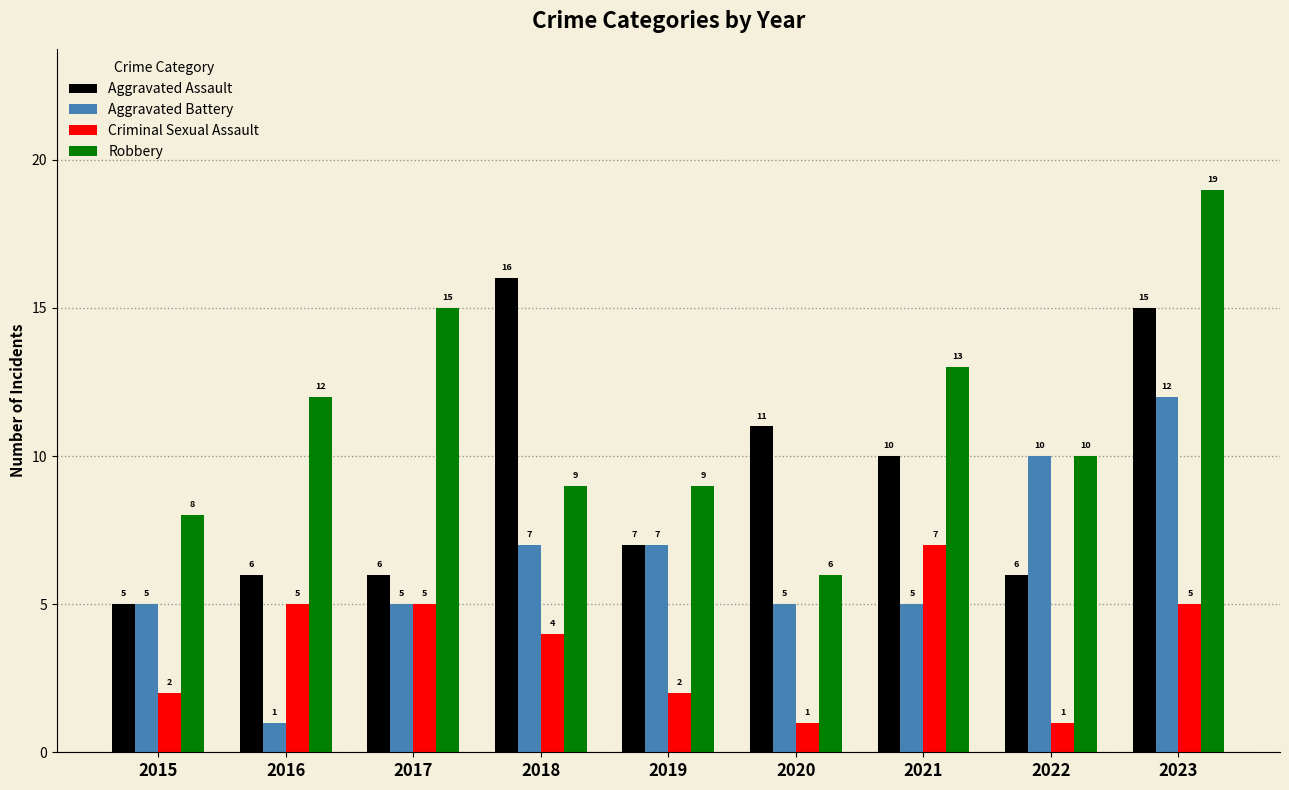

Between 2016 and 2023, which series saw the biggest shift?

Aggravated Battery